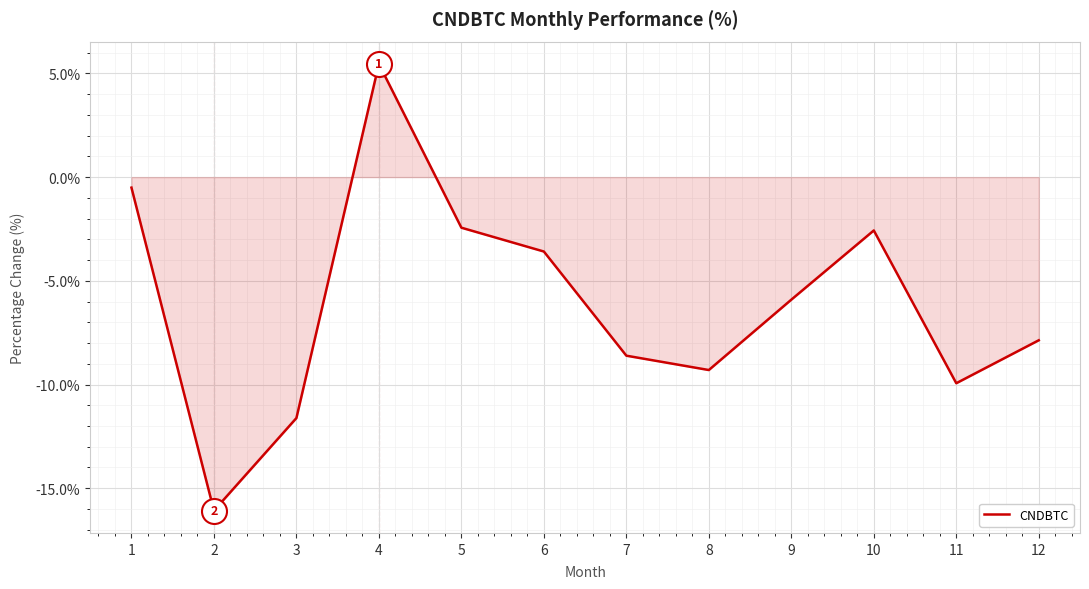

Reading left to right, extract all data points from this chart.

-0.5	-16.1	-11.6	5.5	-2.4	-3.6	-8.6	-9.3	-5.9	-2.6	-9.9	-7.9